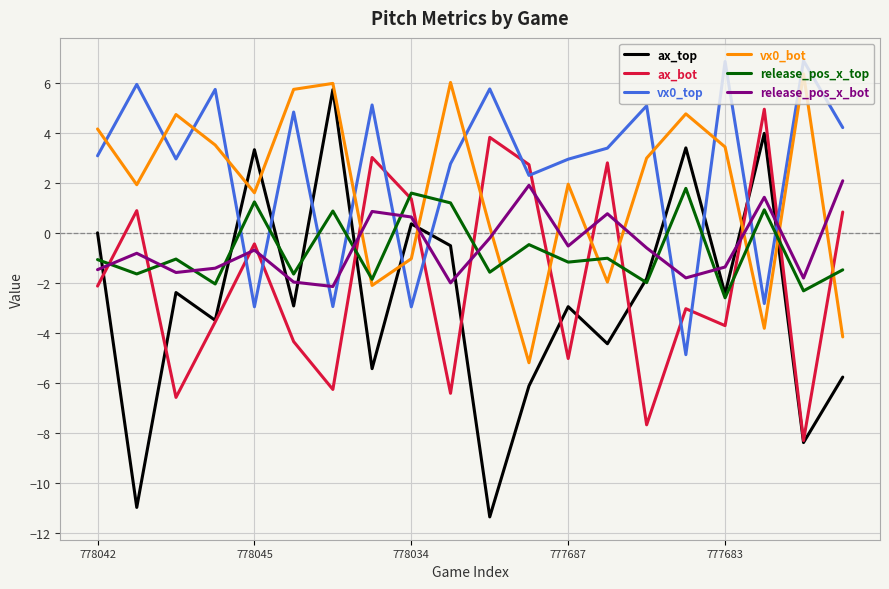

Which series has the largest range (max minus min)?

ax_top